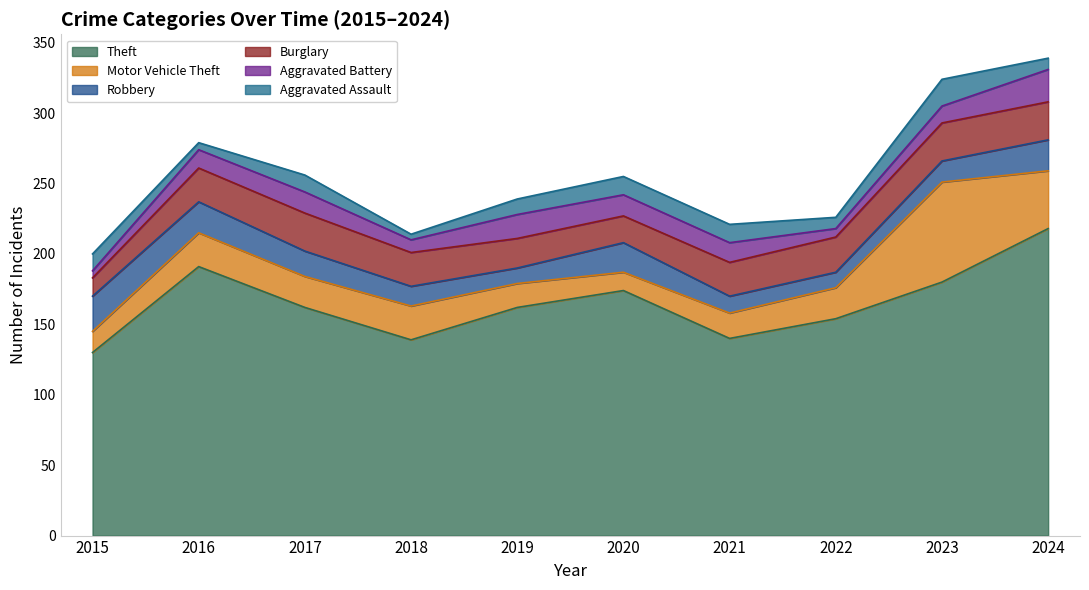

Which series changed the most between 2017 and 2022?

Aggravated Battery